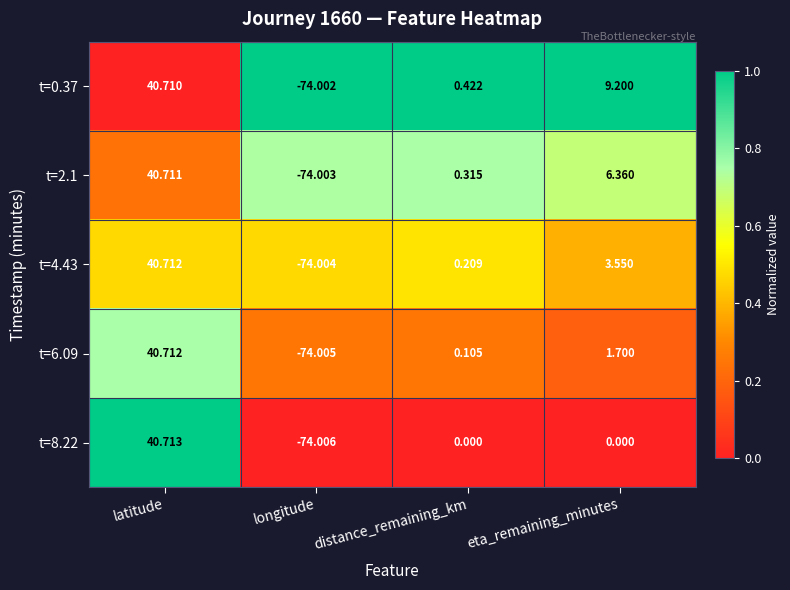

Which series has the largest total across all categories?

t=0.37